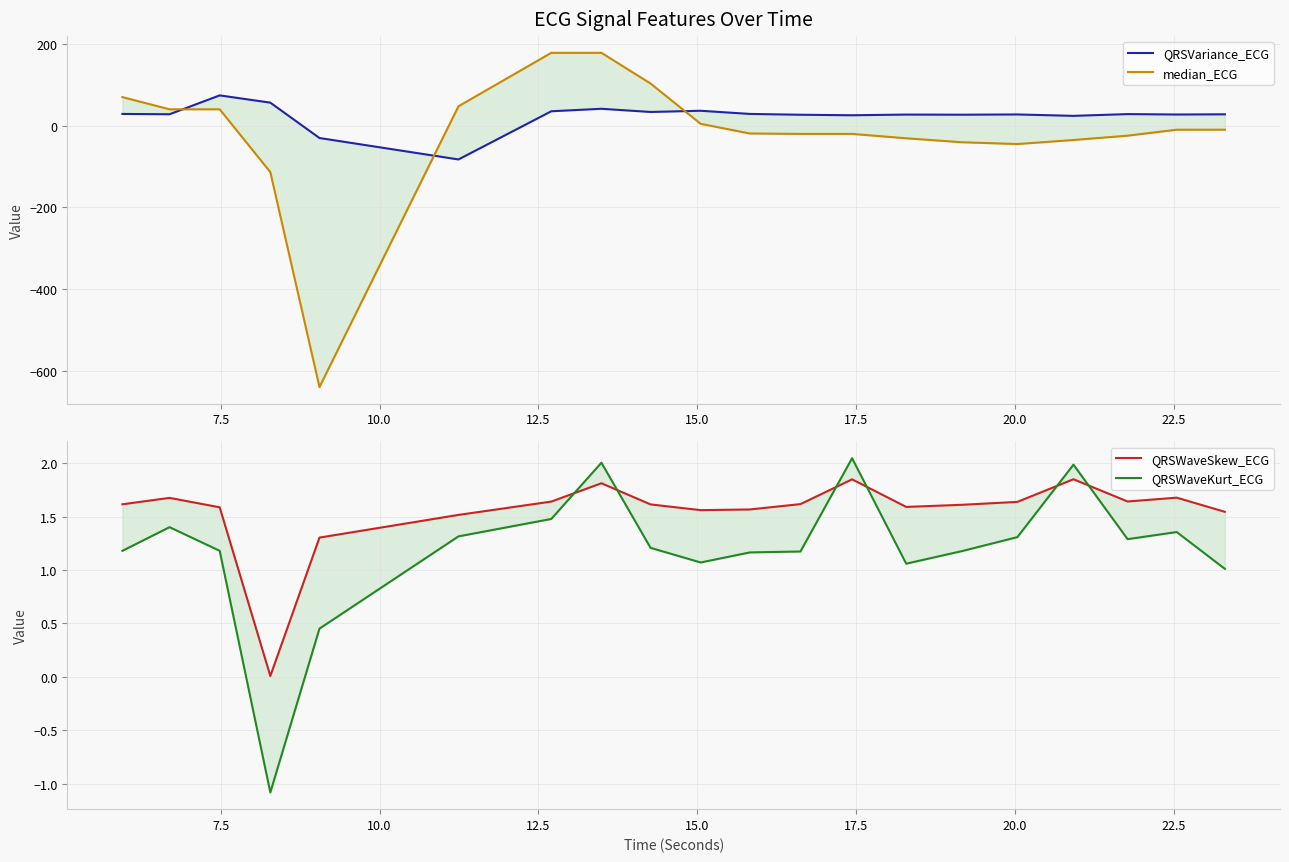

Reading left to right, transcribe all the data shown in this chart.

QRSVariance_ECG: 28.9	28.2	74.4	56.6	-30.1	-82.6	35.5	41.6	33.8	36.7	29.0	27.0	25.7	27.4	27.1	27.7	24.2	28.6	27.6	28.0
median_ECG: 70.2	40.3	40.3	-113.6	-640.5	47.7	178.7	178.7	103.5	4.7	-19.0	-20.0	-20.0	-30.7	-40.5	-44.9	-34.9	-24.4	-9.7	-9.7
QRSWaveSkew_ECG: 1.6	1.7	1.6	0.0	1.3	1.5	1.6	1.8	1.6	1.6	1.6	1.6	1.8	1.6	1.6	1.6	1.9	1.6	1.7	1.5
QRSWaveKurt_ECG: 1.2	1.4	1.2	-1.1	0.5	1.3	1.5	2.0	1.2	1.1	1.2	1.2	2.0	1.1	1.2	1.3	2.0	1.3	1.4	1.0